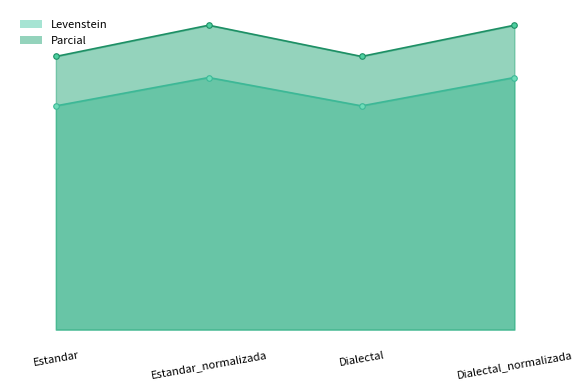

At which category does Levenstein reach its first local peak?

Estandar_normalizada